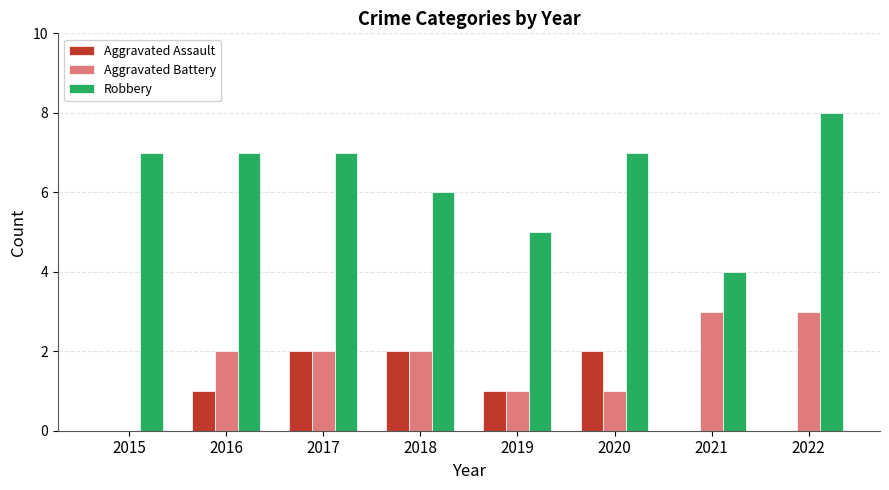

Which label corresponds to the largest value in the chart?

2022